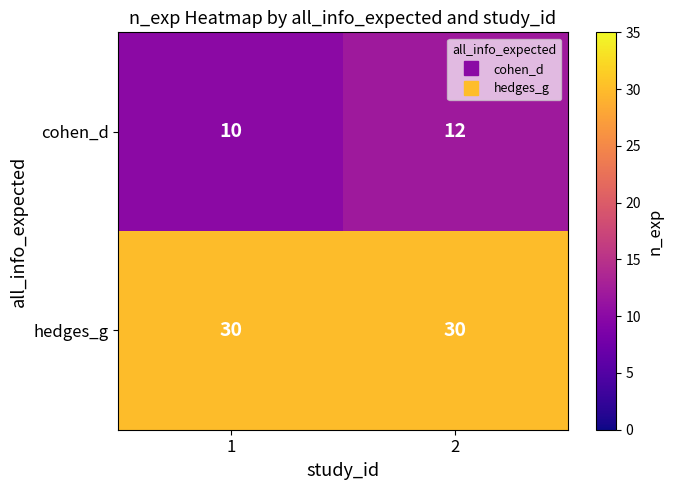

Which series has the largest total across all categories?

hedges_g